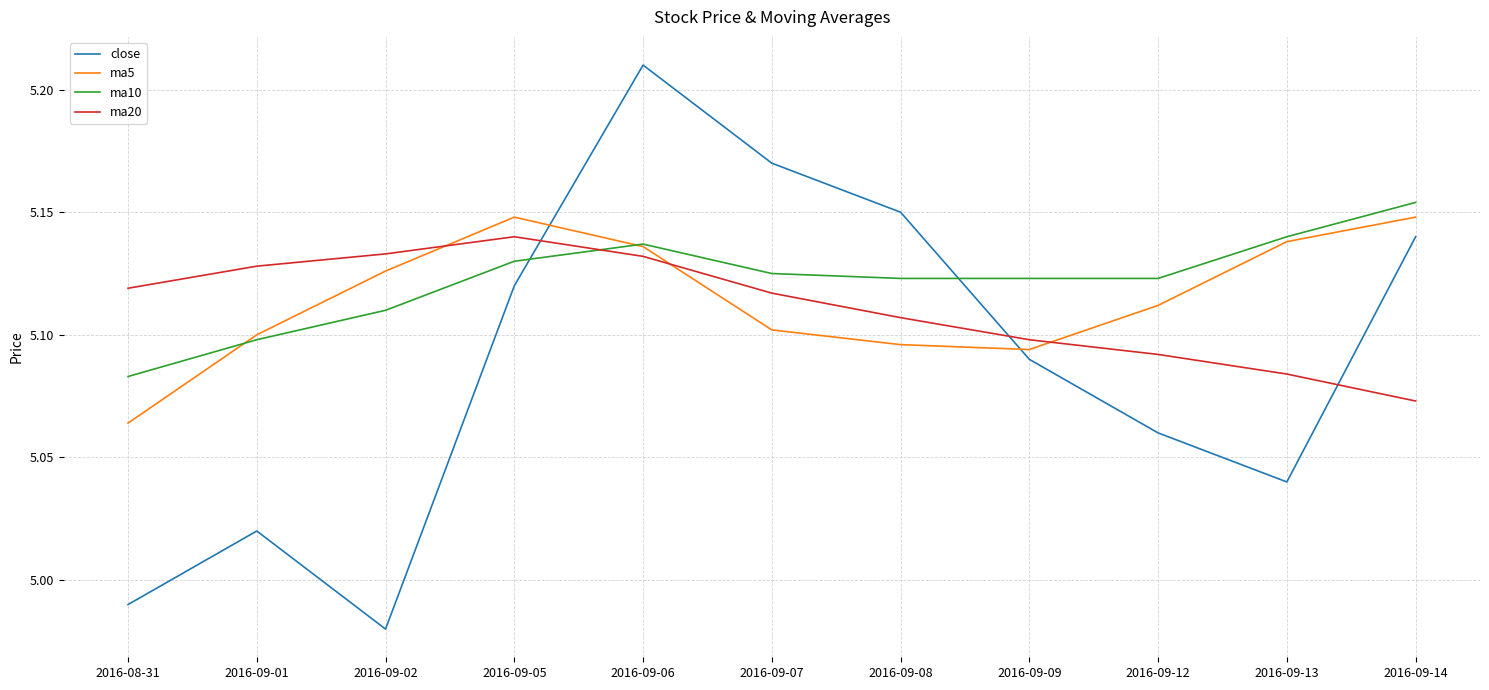

Which series has the widest spread of values?

close